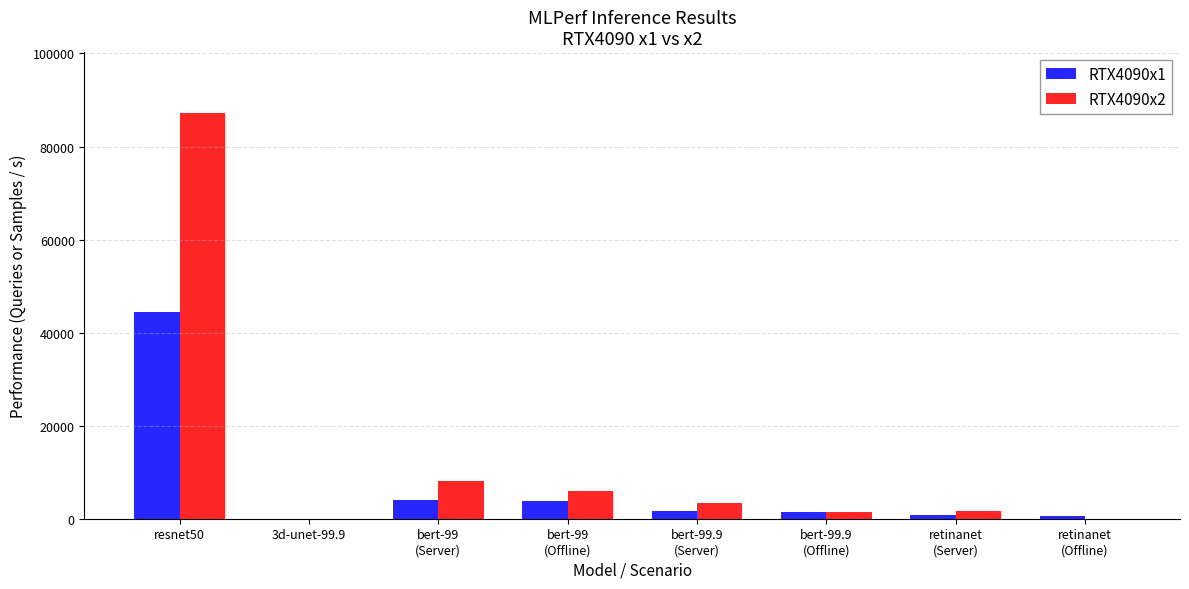

Which series has the largest total across all categories?

RTX4090x2